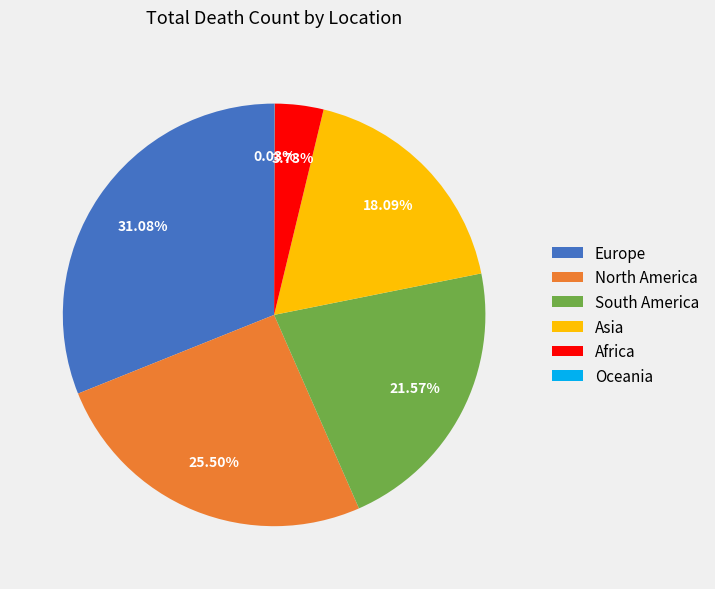

Is the sum of Europe and North America greater than half?

Yes